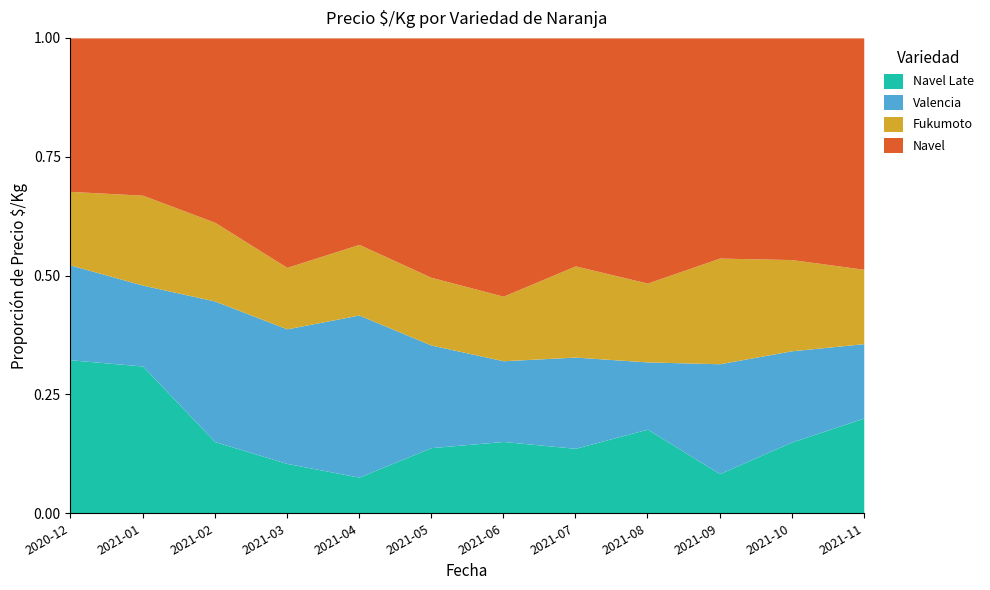

Reading left to right, extract all data points from this chart.

Navel Late: 2020-12=1944	2021-01=1820	2021-02=756	2021-03=507	2021-04=350	2021-05=533	2021-06=556	2021-07=570	2021-08=667	2021-09=350	2021-10=625	2021-11=800
Valencia: 2020-12=1200	2021-01=1000	2021-02=1482	2021-03=1368	2021-04=1570	2021-05=833	2021-06=625	2021-07=800	2021-08=533	2021-09=970	2021-10=800	2021-11=625
Fukumoto: 2020-12=933	2021-01=1111	2021-02=830	2021-03=625	2021-04=684	2021-05=550	2021-06=500	2021-07=800	2021-08=625	2021-09=933	2021-10=800	2021-11=625
Navel: 2020-12=1944	2021-01=1944	2021-02=1944	2021-03=2333	2021-04=2000	2021-05=1944	2021-06=2000	2021-07=2000	2021-08=1944	2021-09=1944	2021-10=1944	2021-11=1944